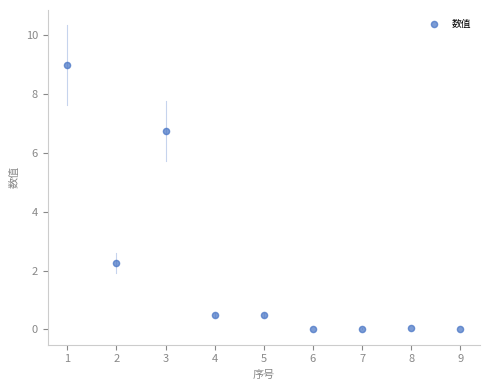

What is the average Y value?

2.1